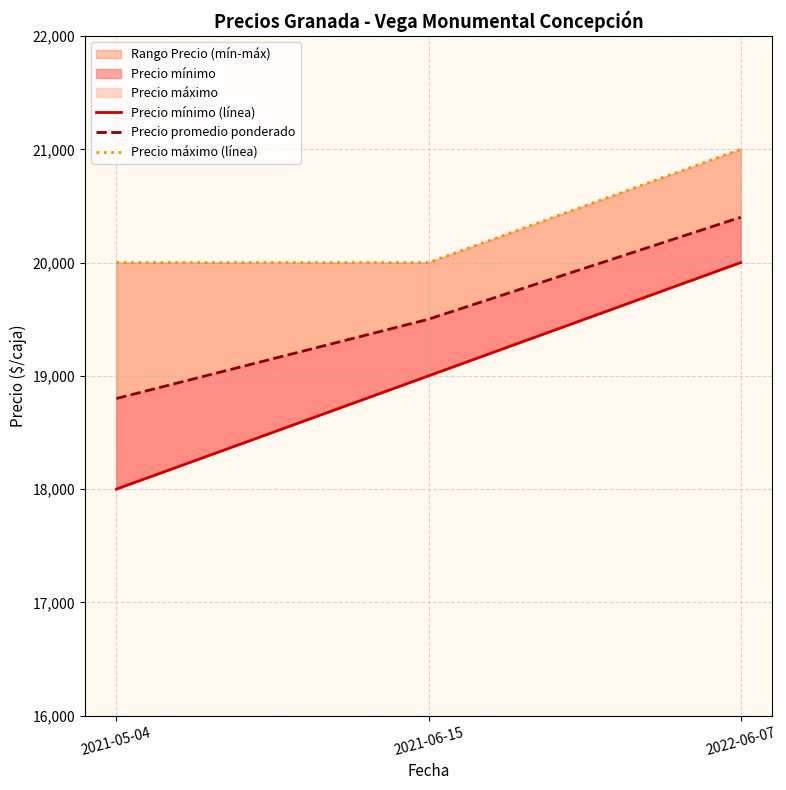

What is the sum of the Precio máximo (línea) values at 2021-06-15 and 2022-06-07?

41000